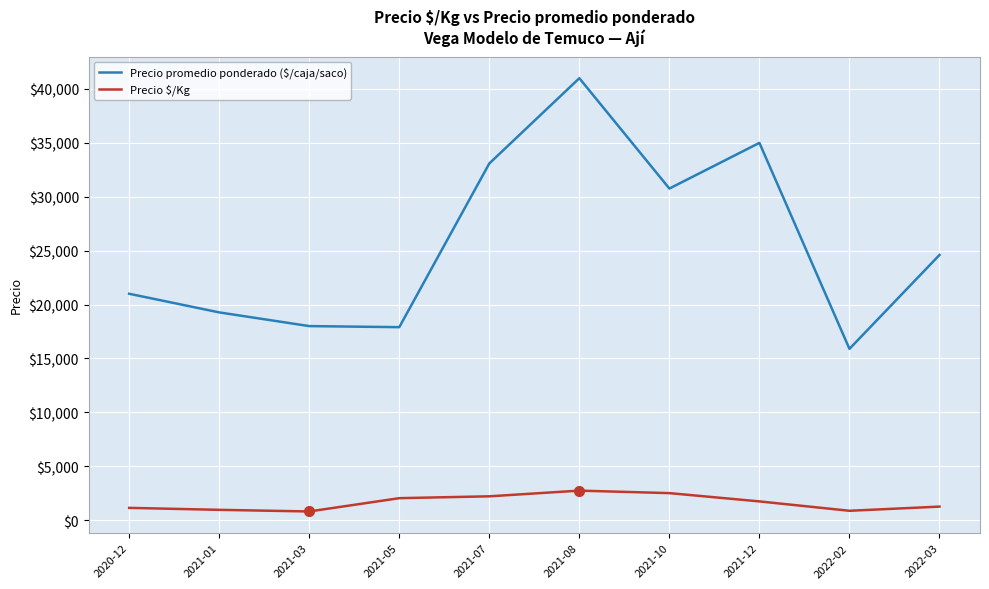

What is the difference between the maximum and second lowest values in the Precio $/Kg series?

1869.8